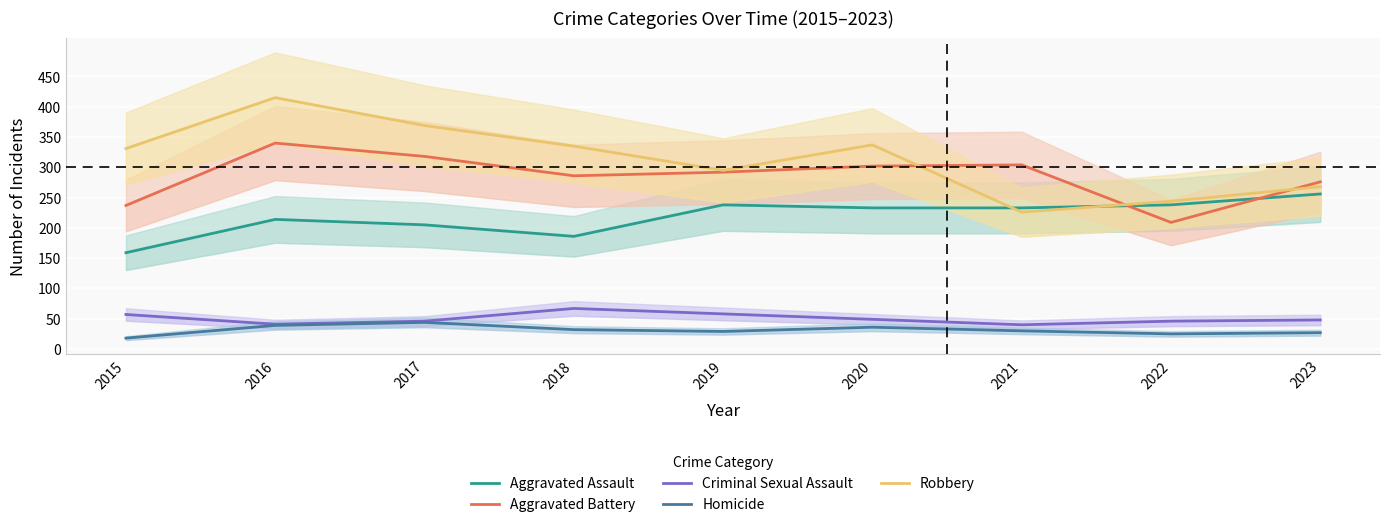

Which series changed the most between 2017 and 2023?

Robbery